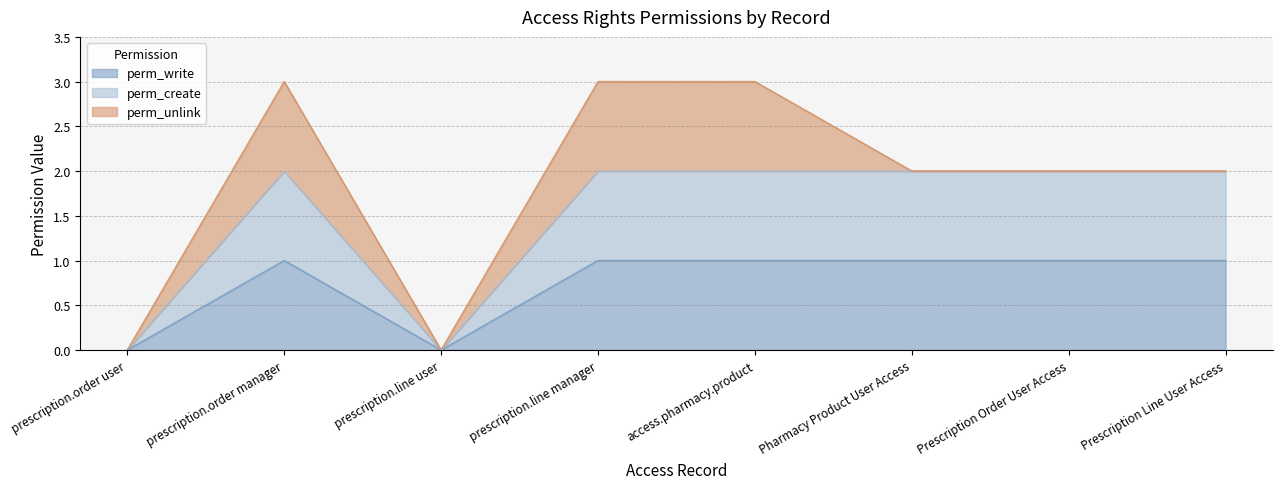

The perm_create series shows 3 at prescription.order manager. True or false?

False